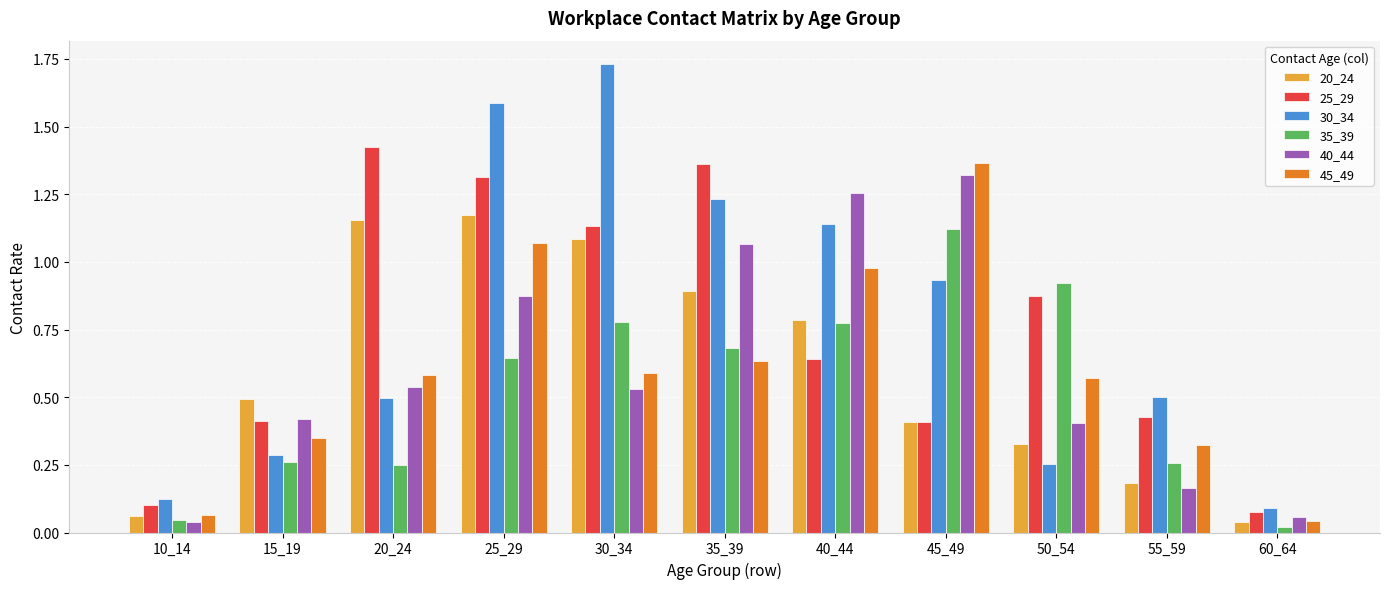

Which category has the highest value in the 30_34 series?

30_34